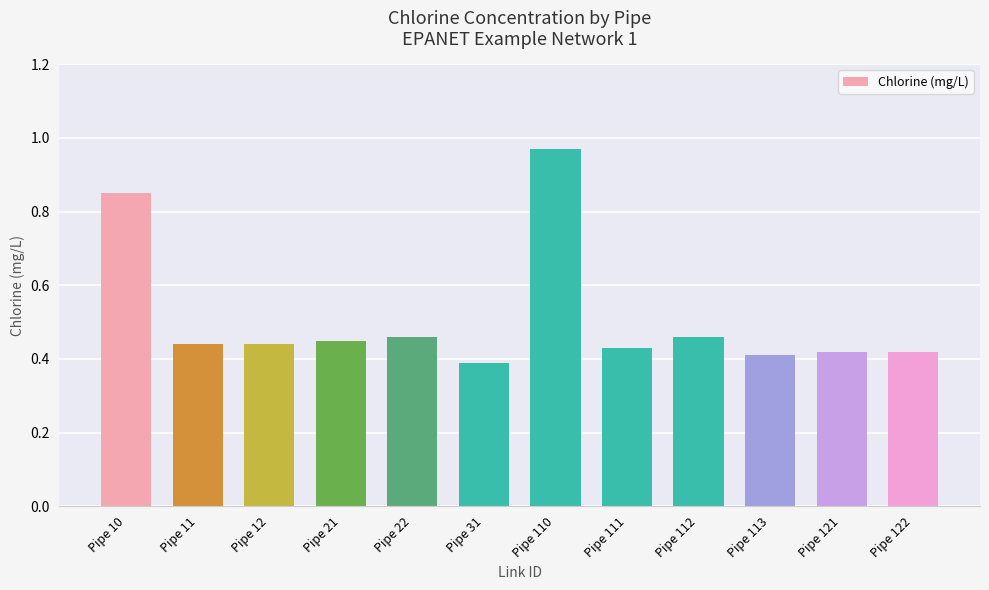

Which has a higher value, Pipe 21 or Pipe 113?

Pipe 21